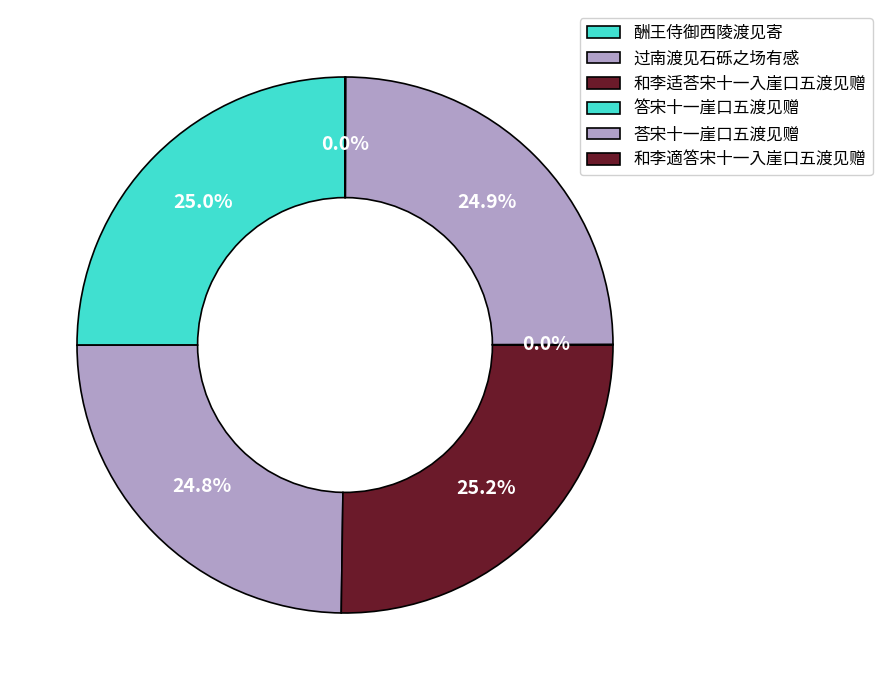

Which has a higher value, 和李适荅宋十一入崖口五渡见赠 or 荅宋十一崖口五渡见赠?

和李适荅宋十一入崖口五渡见赠